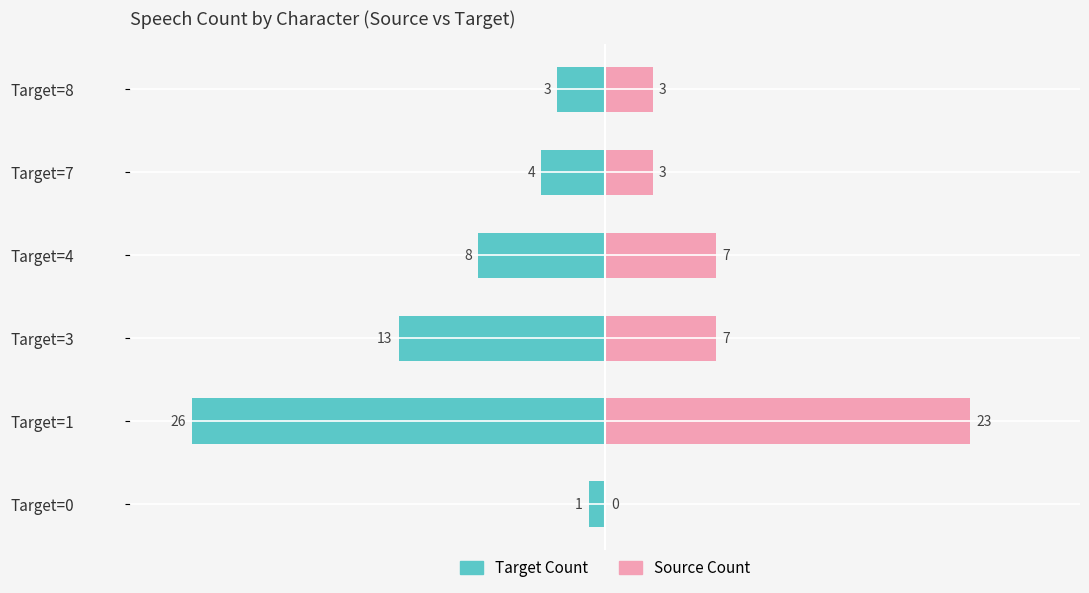

What are all the series names shown in the legend?

Target Count, Source Count